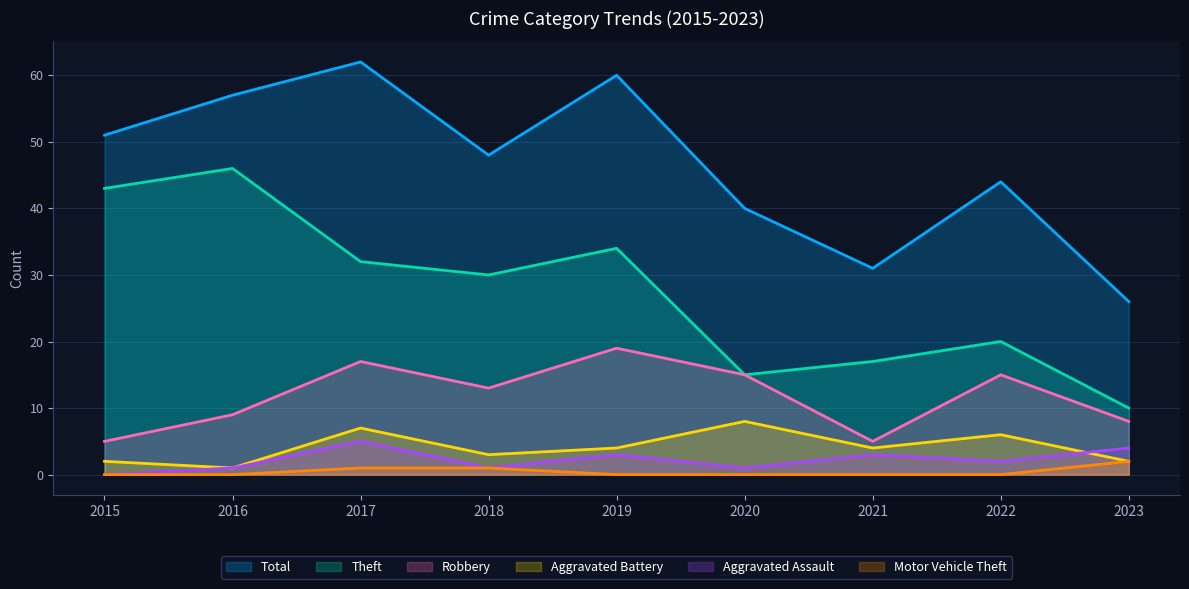

What is the difference between the Theft values at 2022 and 2021?

3